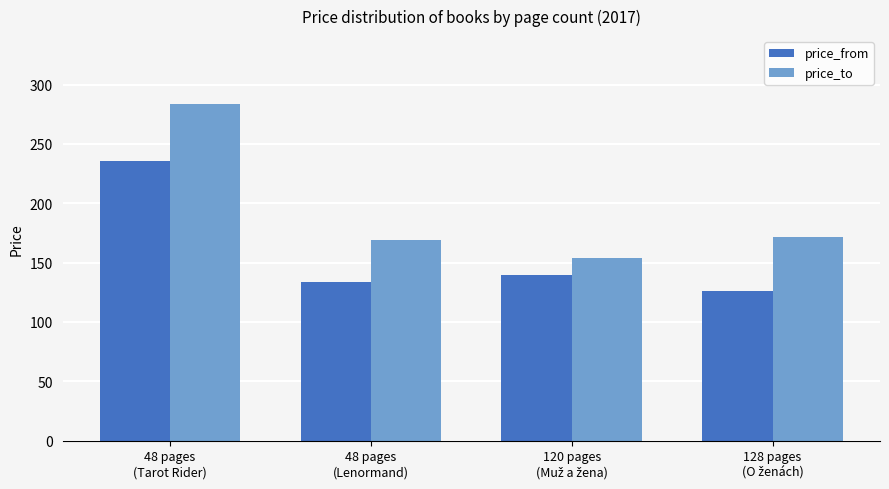

Which series has the widest spread of values?

price_to